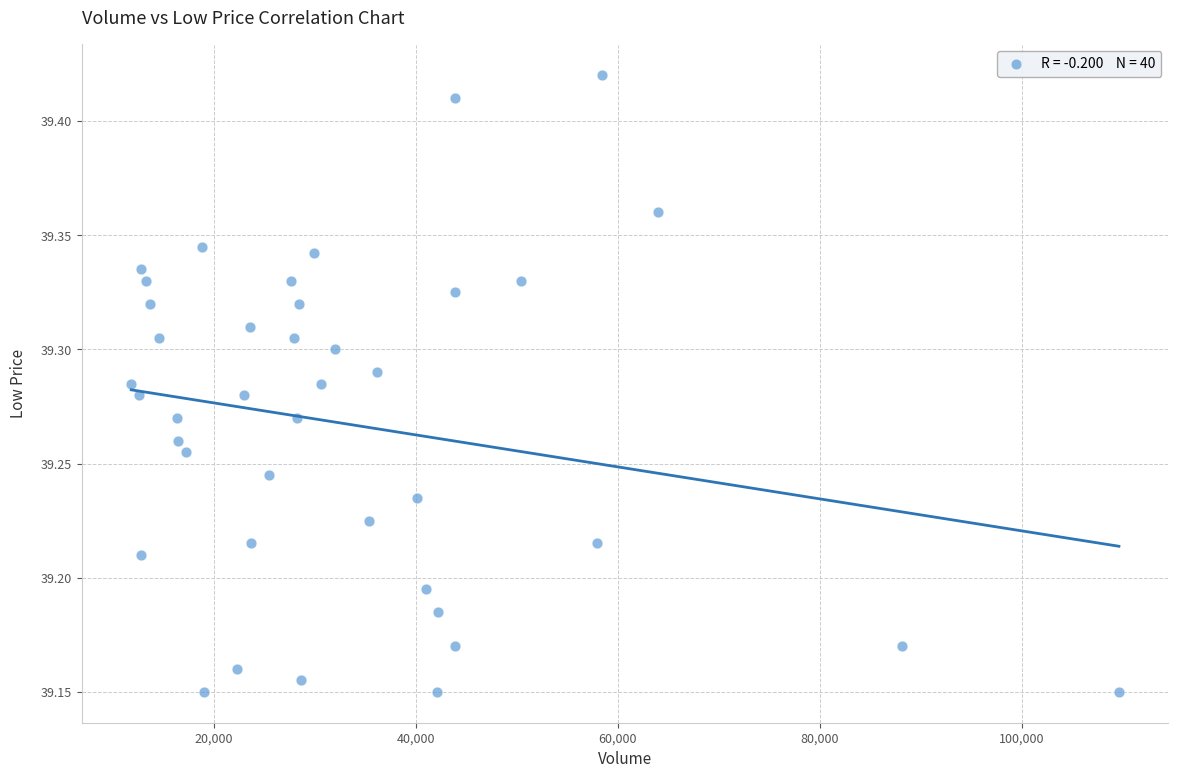

What is the range of X values (max minus min)?

97837.0